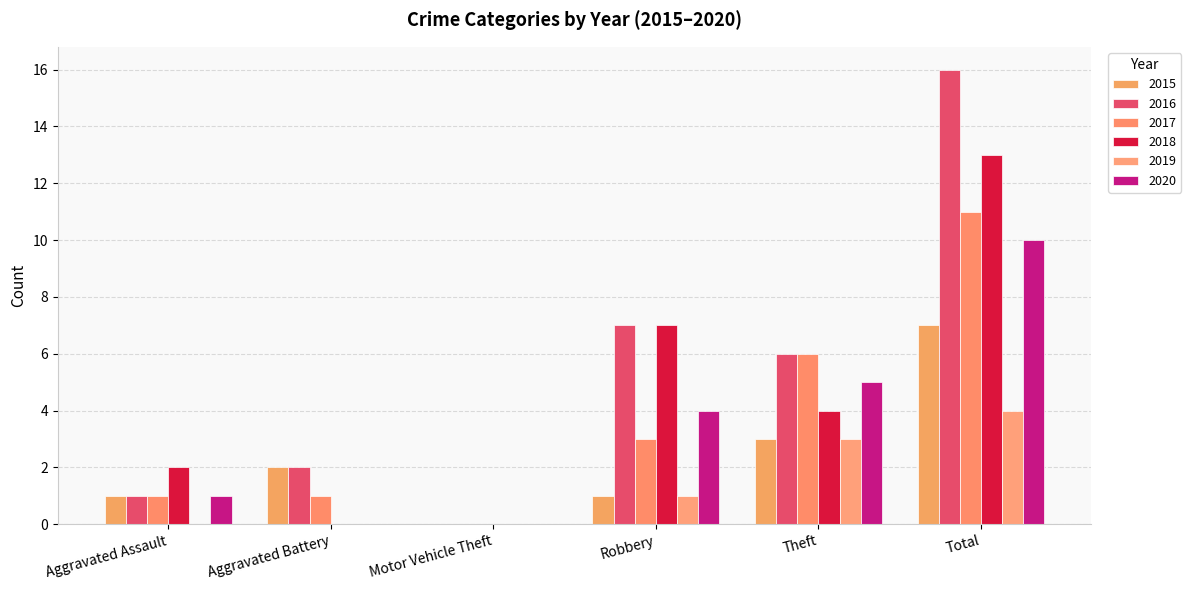

What is the label of the 3rd bar from the right?

Robbery